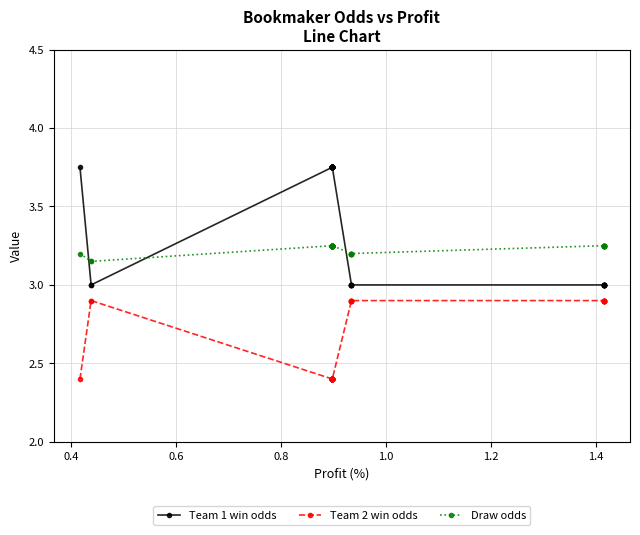

Rank the series by their average value, from highest to lowest.

Team 1 win odds, Draw odds, Team 2 win odds